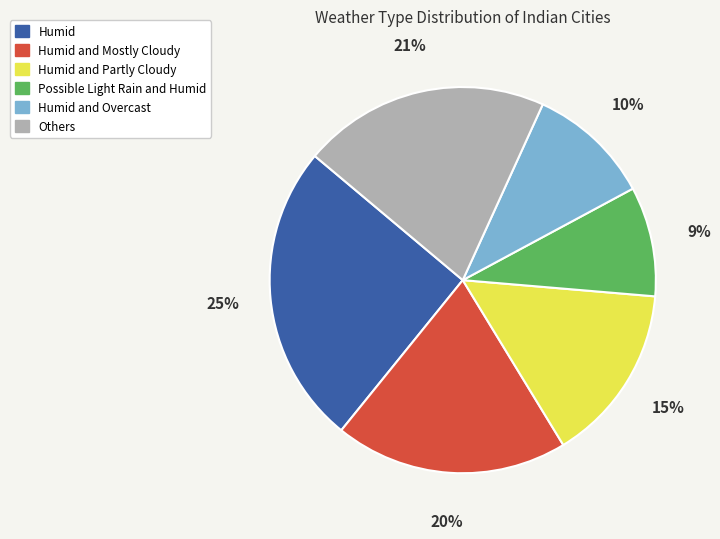

Is there any slice that represents more than half of the pie?

No